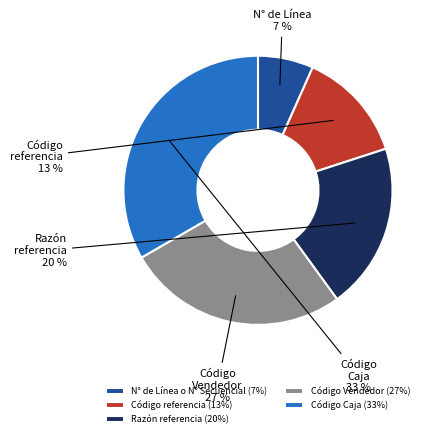

To the nearest percent, what is the average slice percentage?

20%